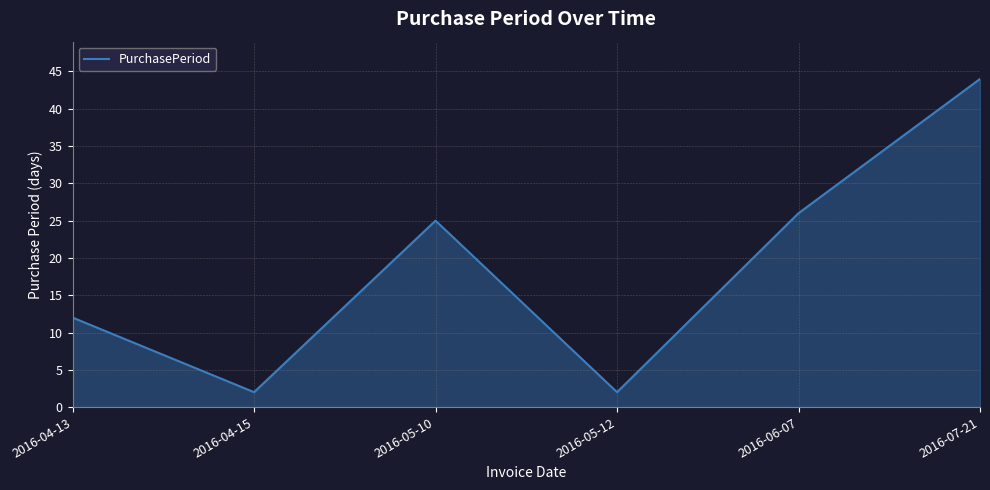

The value at 2016-04-13 is 21. True or false?

False